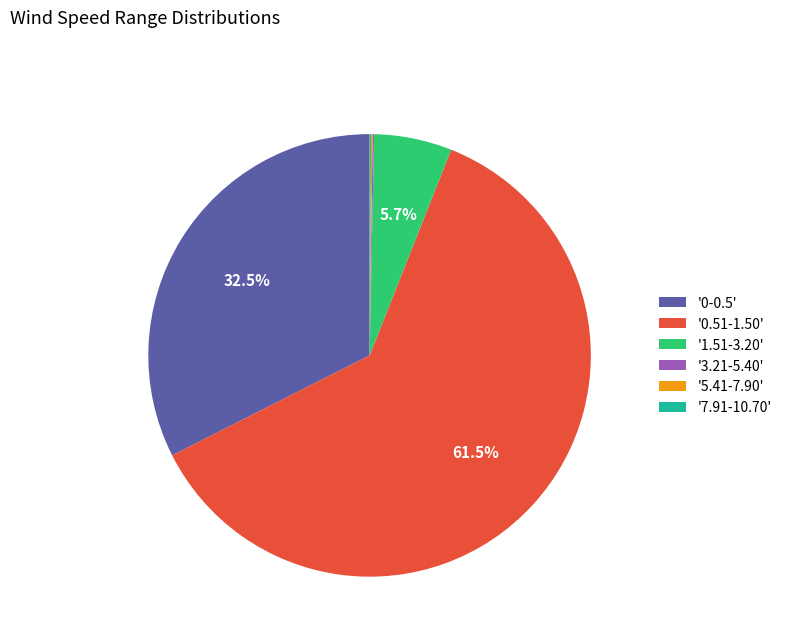

Do '1.51-3.20' and '0.51-1.50' together represent more than half of the pie?

Yes